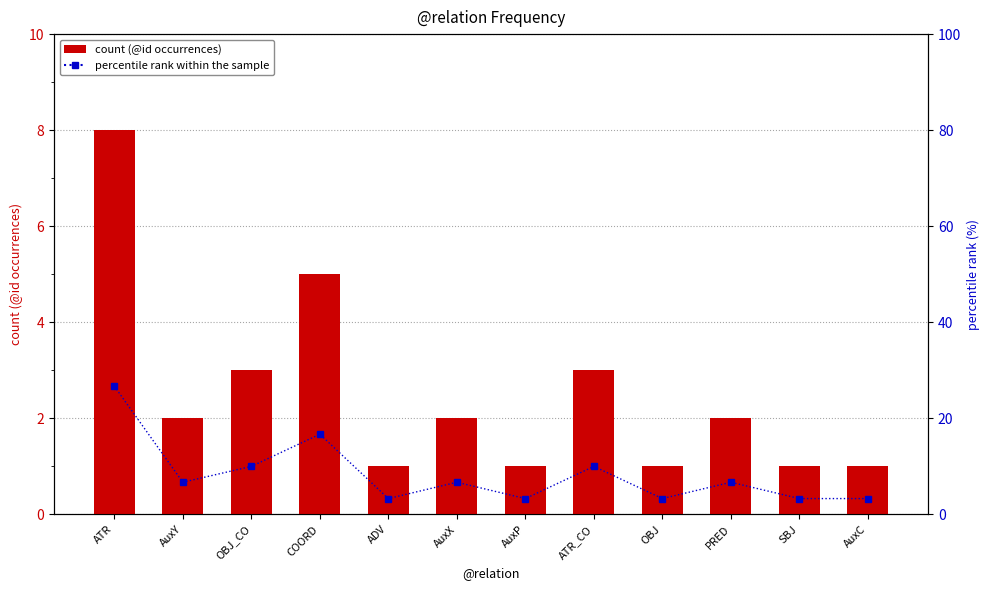

What position from the right is OBJ?

4